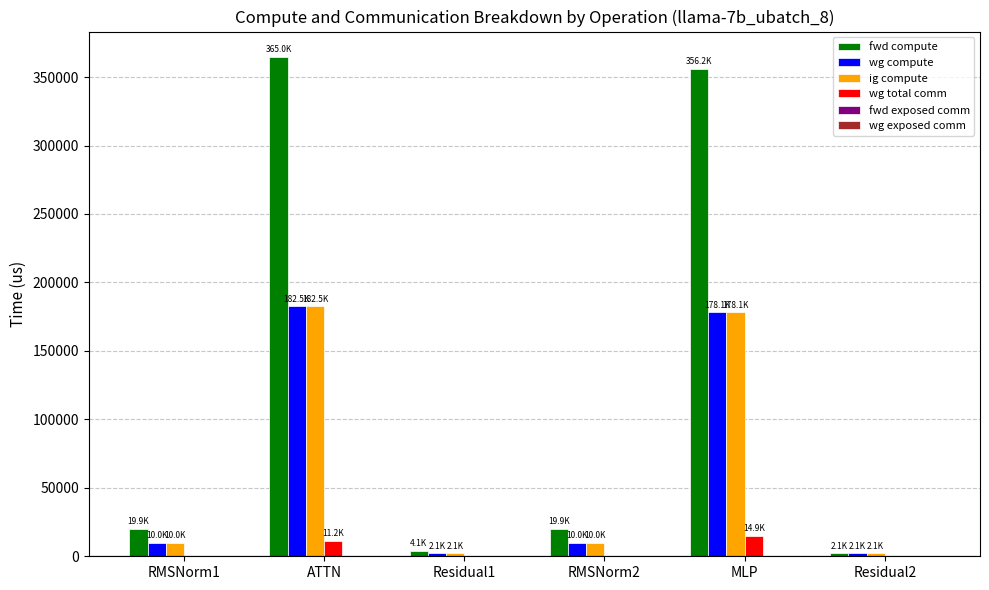

How many groups of bars are there?

6